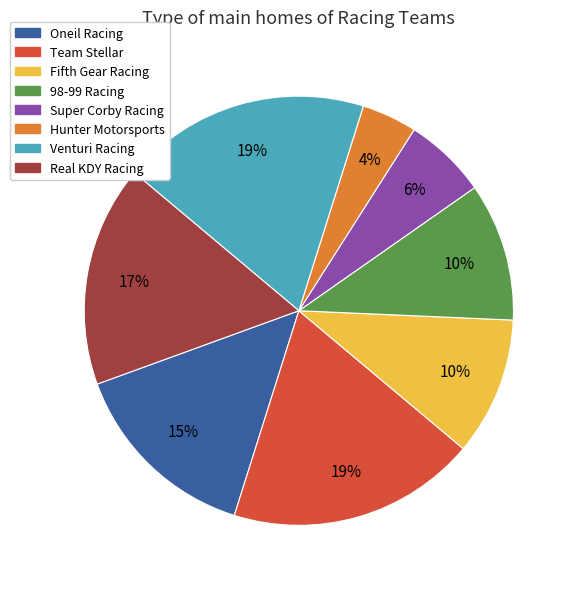

Is there any slice that represents more than half of the pie?

No